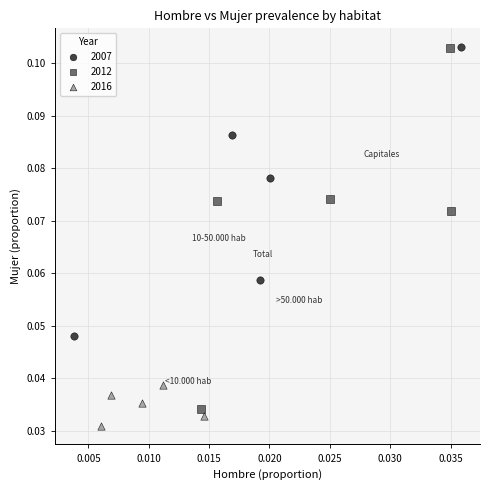

Which series has the widest spread of Y values?

2012